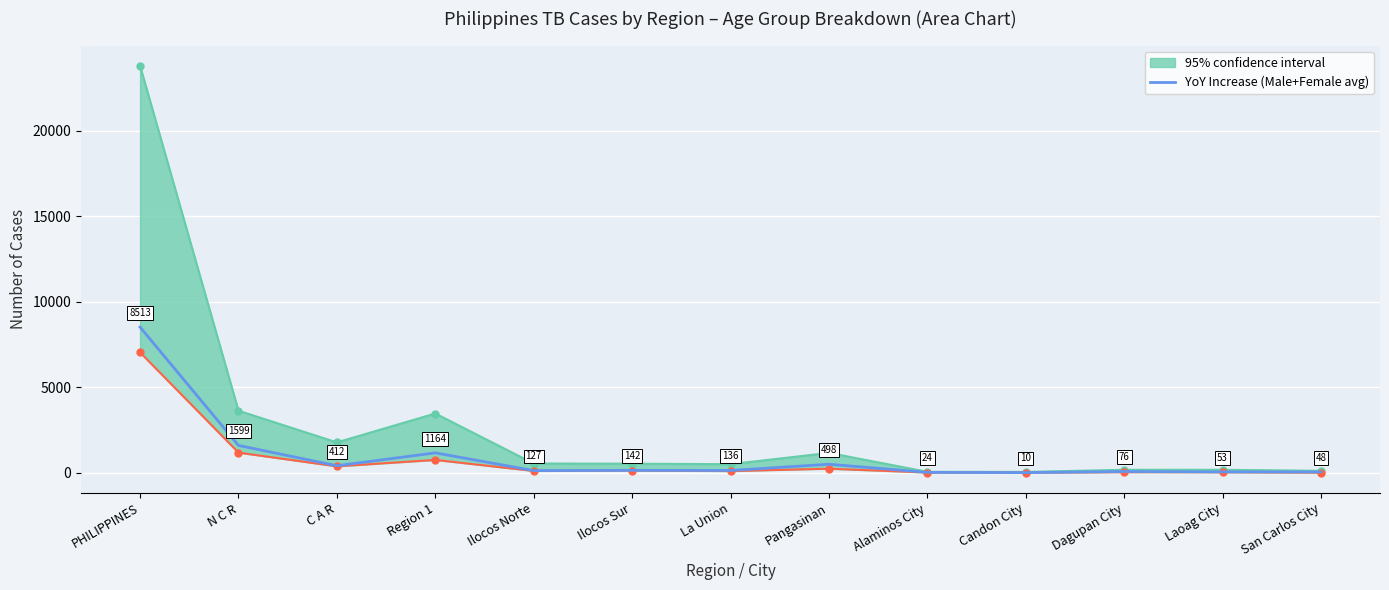

How many lines are shown in the chart?

1